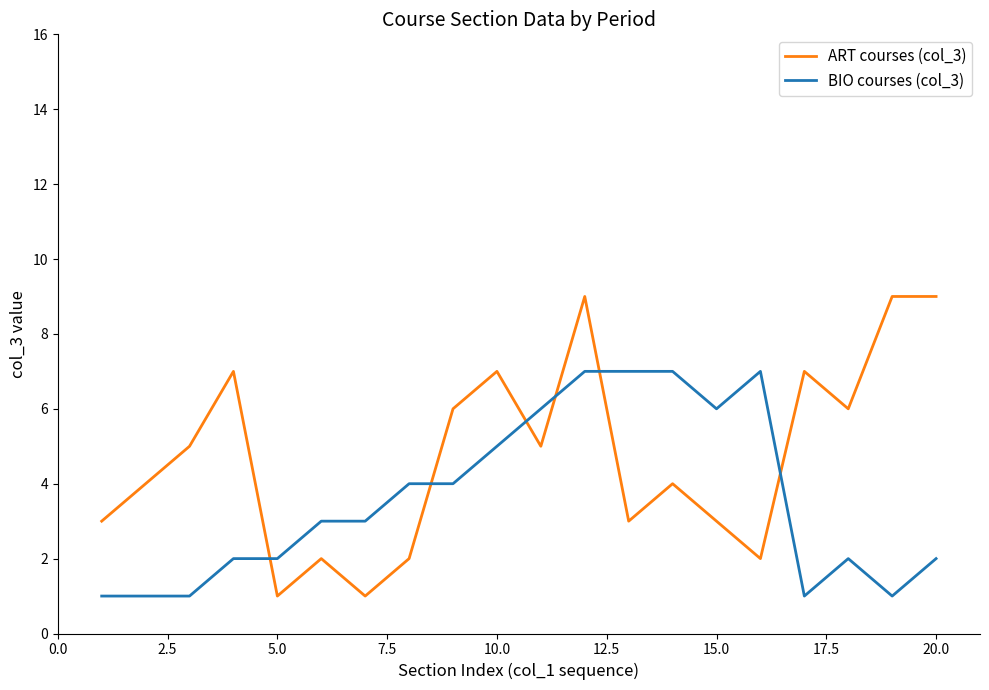

Which series has the largest total across all categories?

ART courses (col_3)